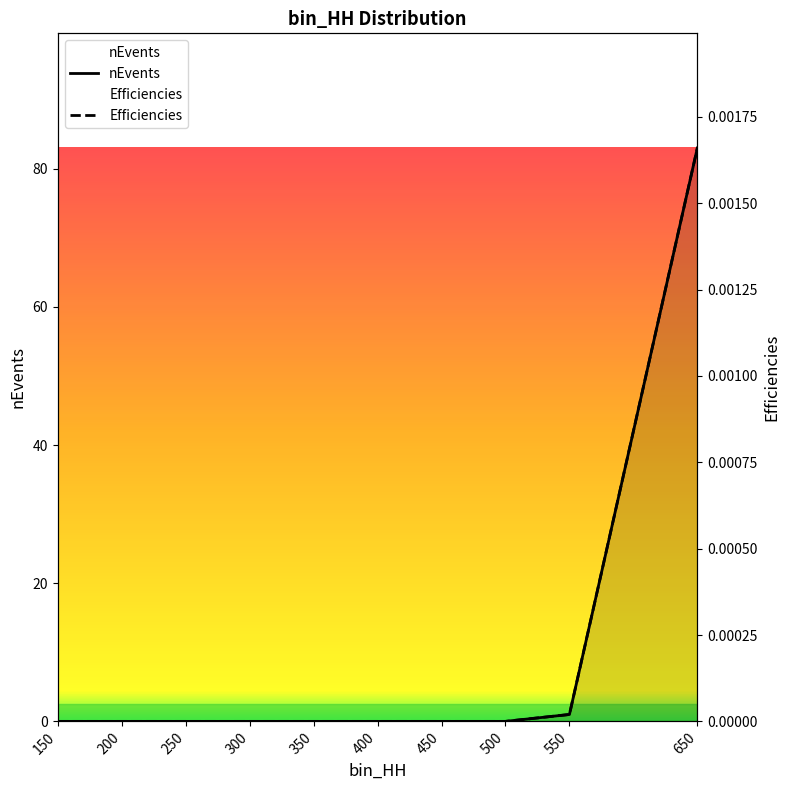

Reading left to right, transcribe all the data shown in this chart.

nEvents: 150=0.0	200=0.0	250=0.0	300=0.0	350=0.0	400=0.0	450=0.0	500=0.0	550=1.0	650=83.0
Efficiencies: 150=0.0	200=0.0	250=0.0	300=0.0	350=0.0	400=0.0	450=0.0	500=0.0	550=0.0	650=0.0